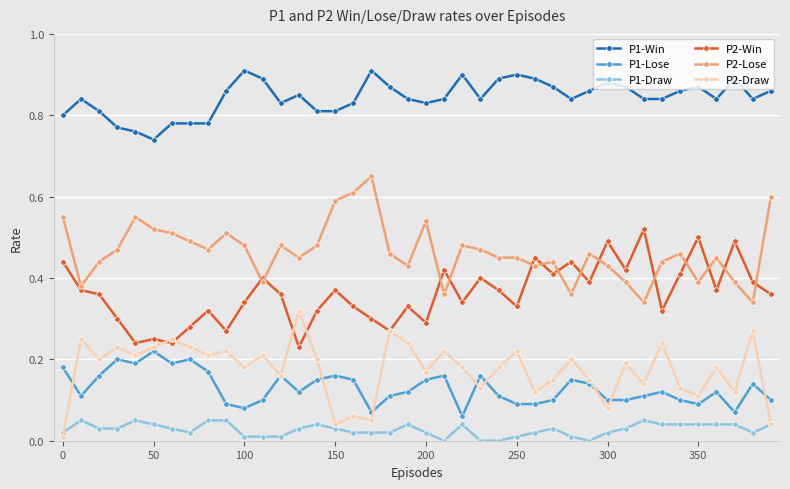

Rank the series by their maximum value, from lowest to highest.

P1-Draw, P1-Lose, P2-Draw, P2-Win, P2-Lose, P1-Win